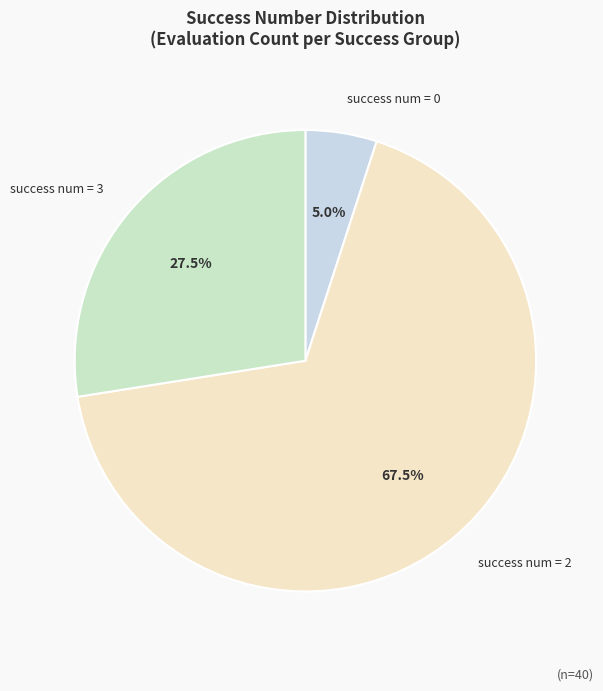

Do success num = 2 and success num = 3 together represent more than half of the pie?

Yes